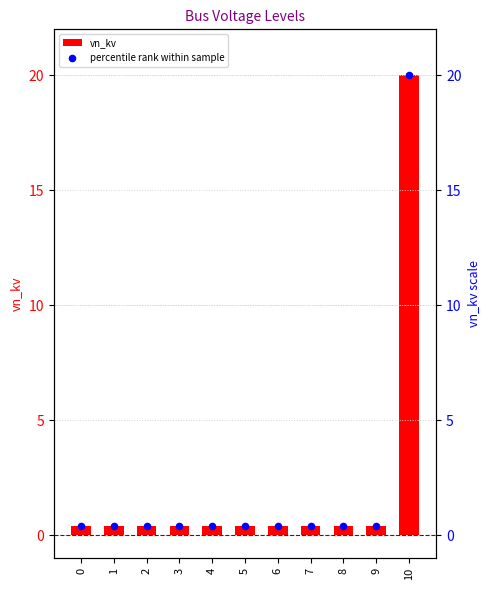

Which series contains the lowest Y value?

vn_kv